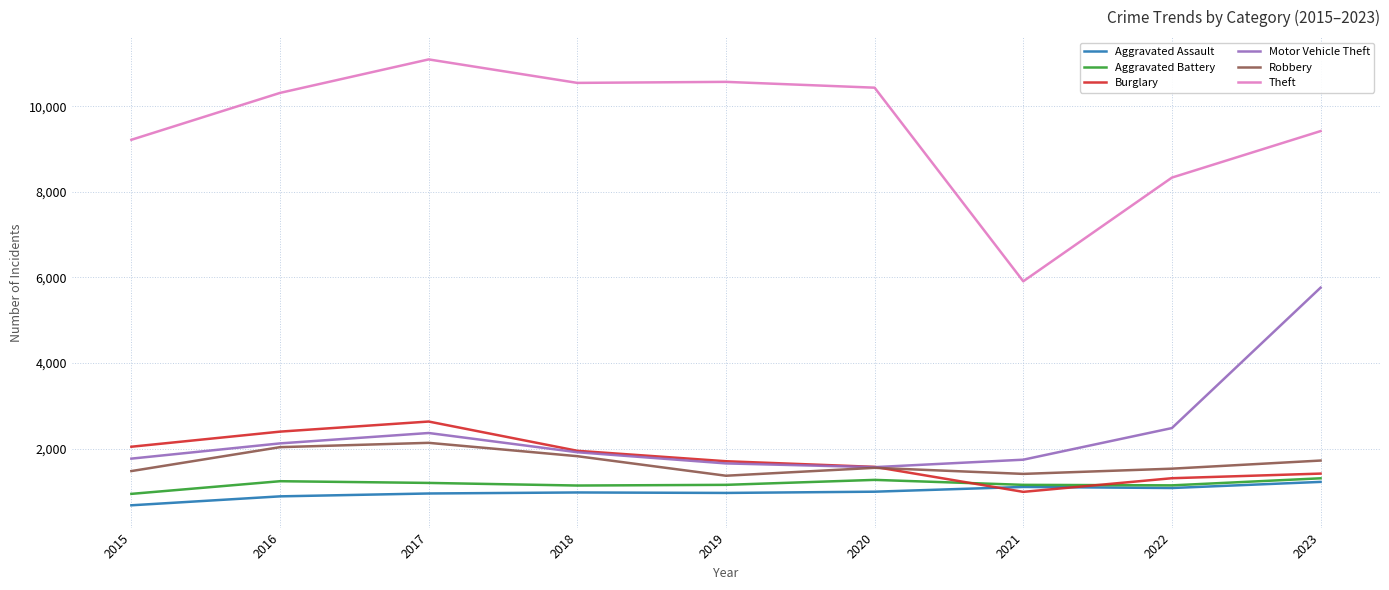

Which series has the largest range (max minus min)?

Theft